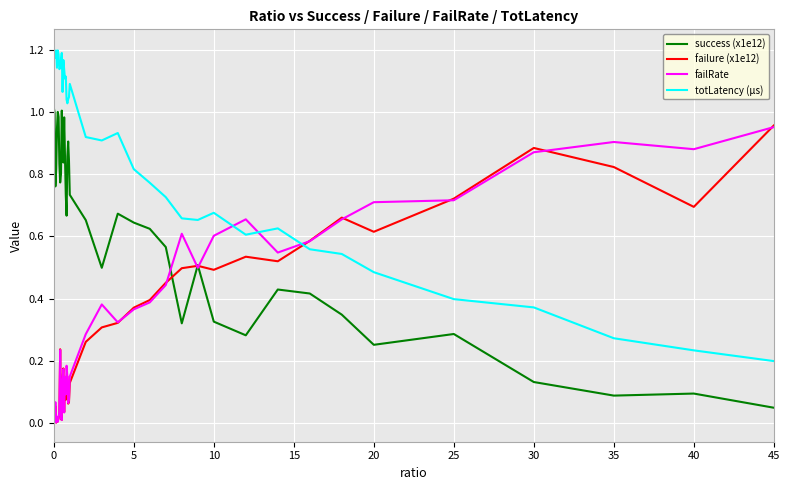

True or false: totLatency (µs) and failure (x1e12) intersect in this chart.

True